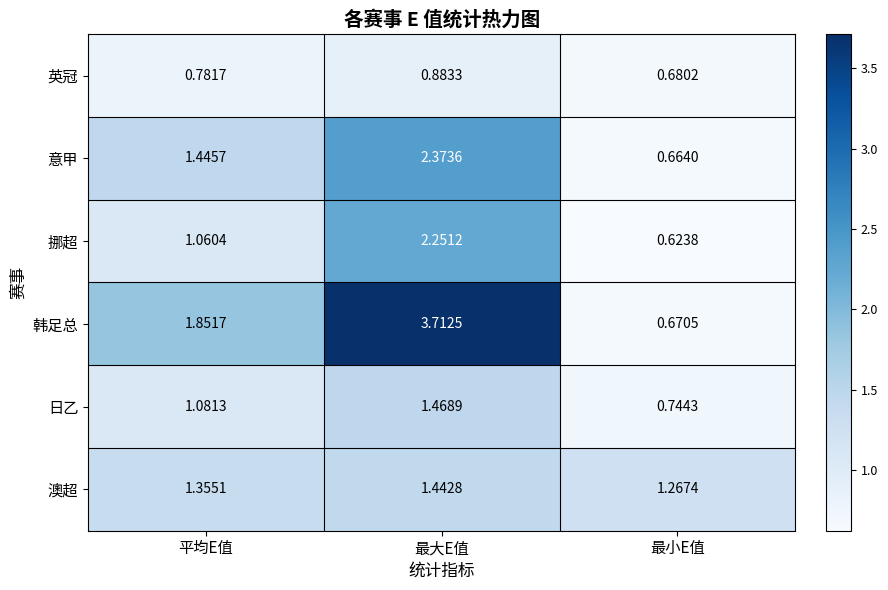

At which label does 韩足总 reach its peak?

最大E值